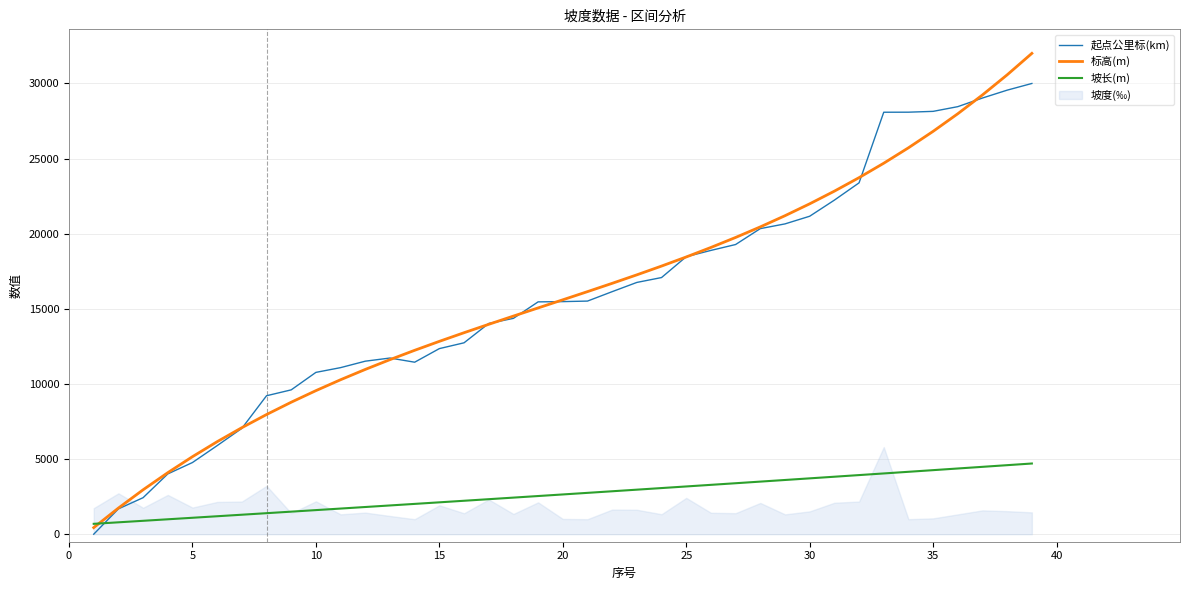

After their last crossing, which series has the higher values: 起点公里标(km) or 坡长(m)?

起点公里标(km)